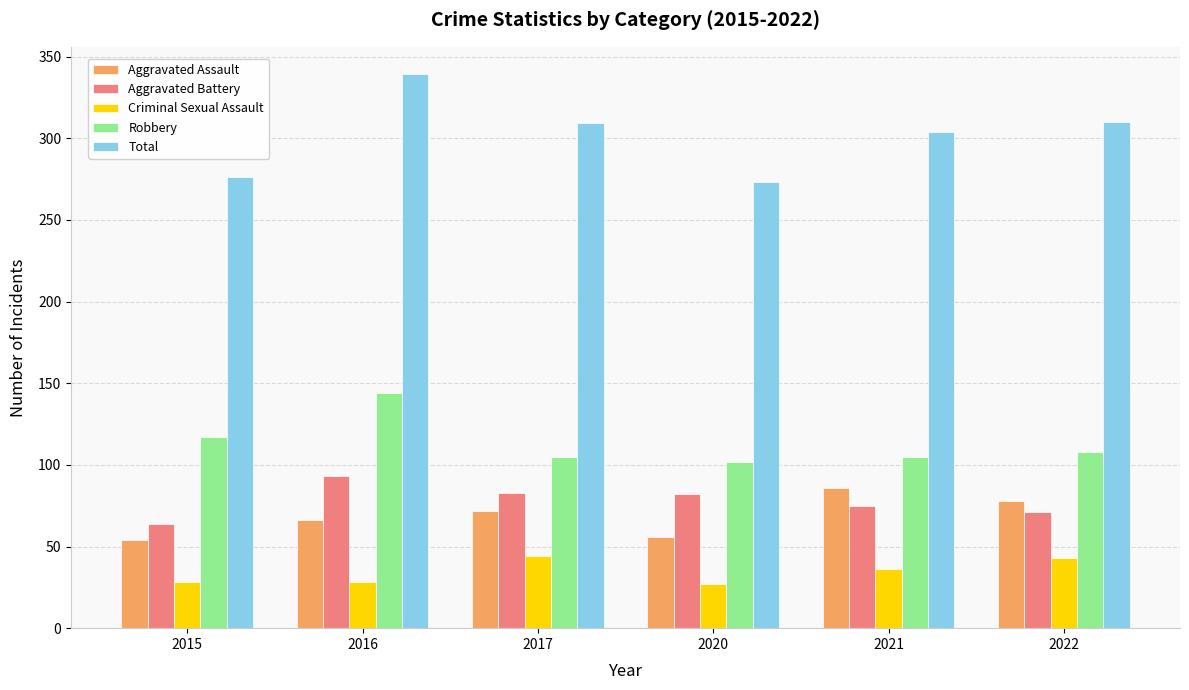

Which series has the largest range (max minus min)?

Total